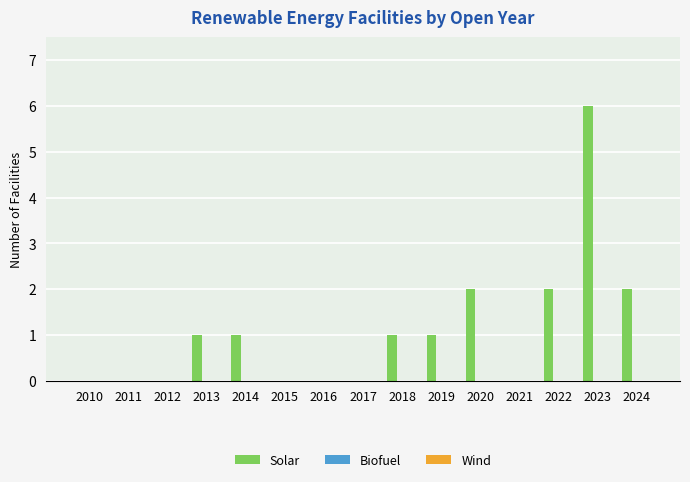

What is the maximum value shown in the chart?

6